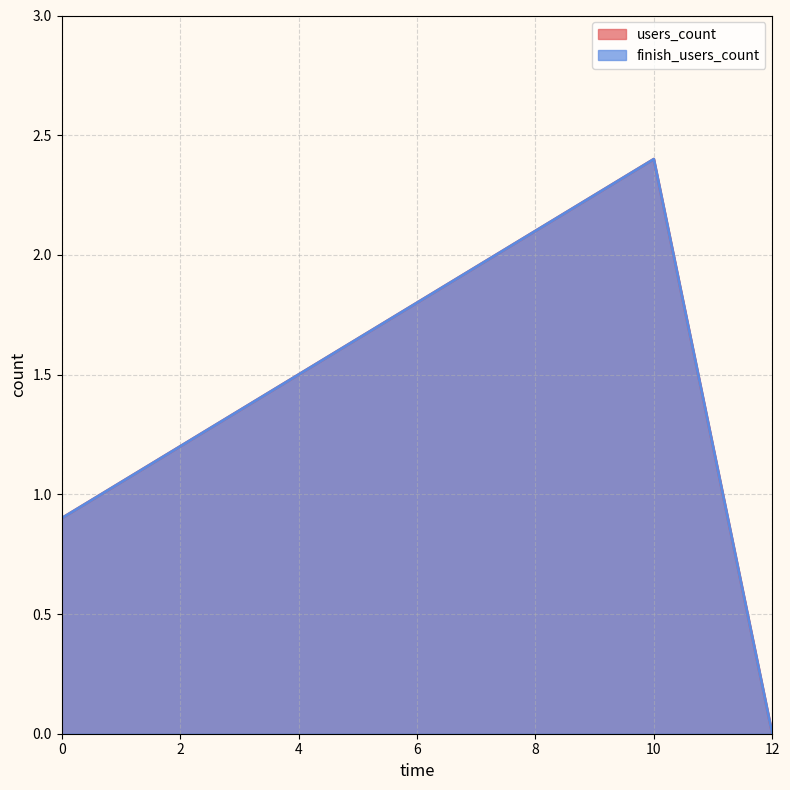

Between 10 and 12, which is larger?

10